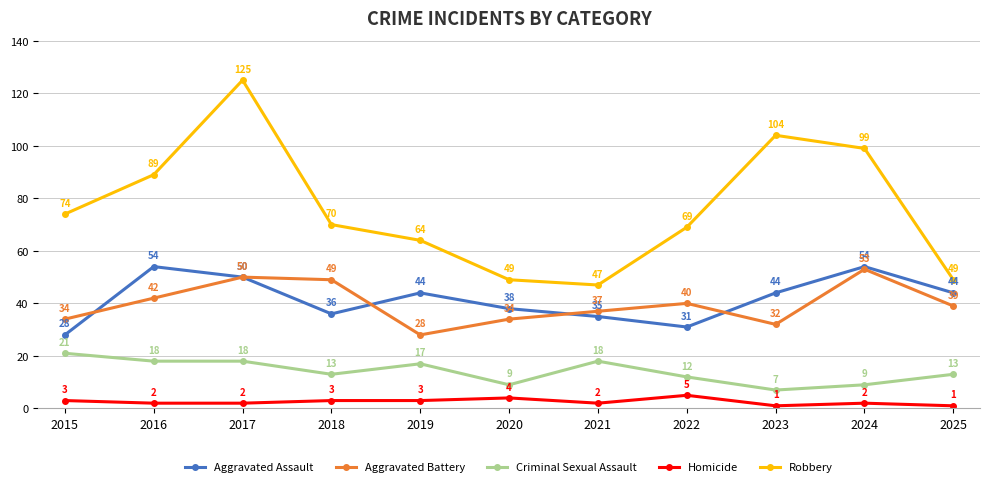

Between 2022 and 2024, which series saw the biggest shift?

Robbery